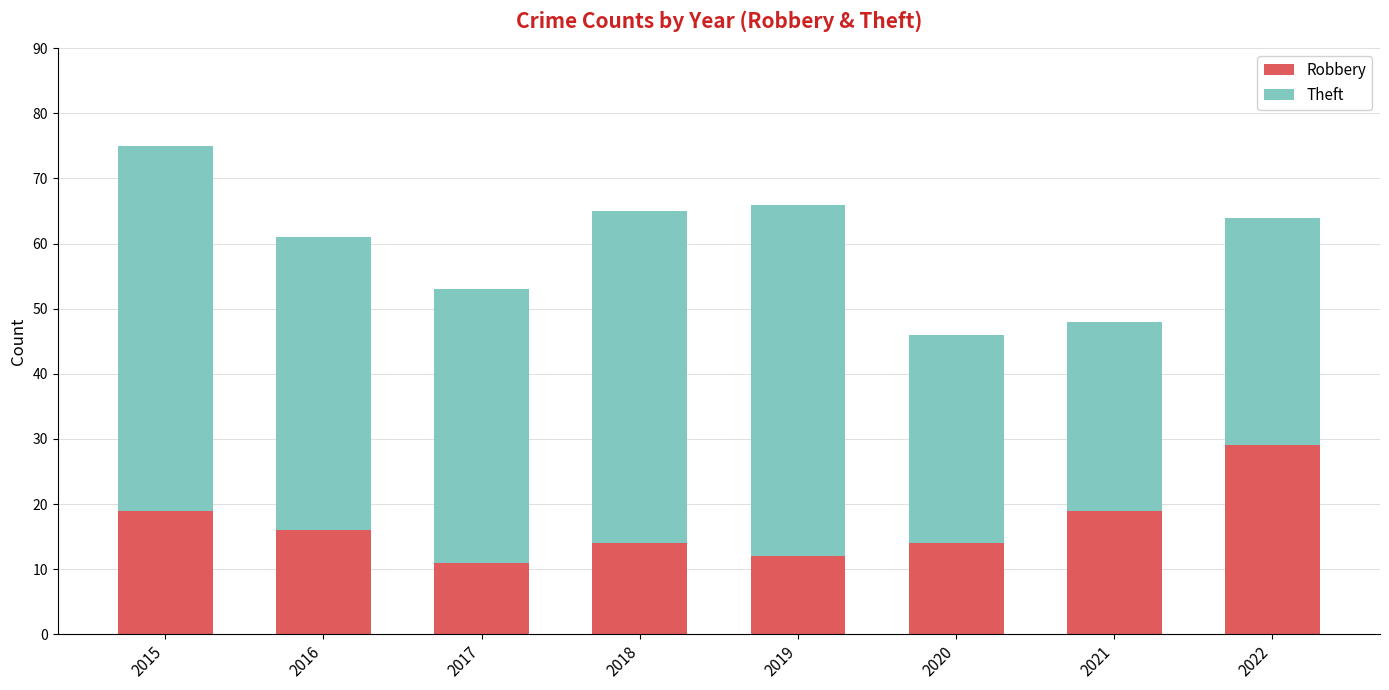

Reading right to left, what are the values for Robbery?

2022=29	2021=19	2020=14	2019=12	2018=14	2017=11	2016=16	2015=19